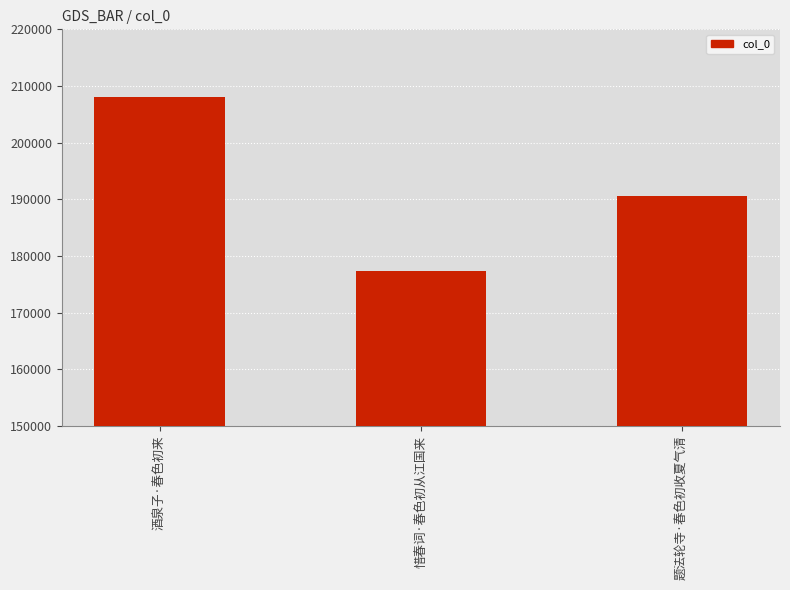

How many categories are shown in the chart?

3